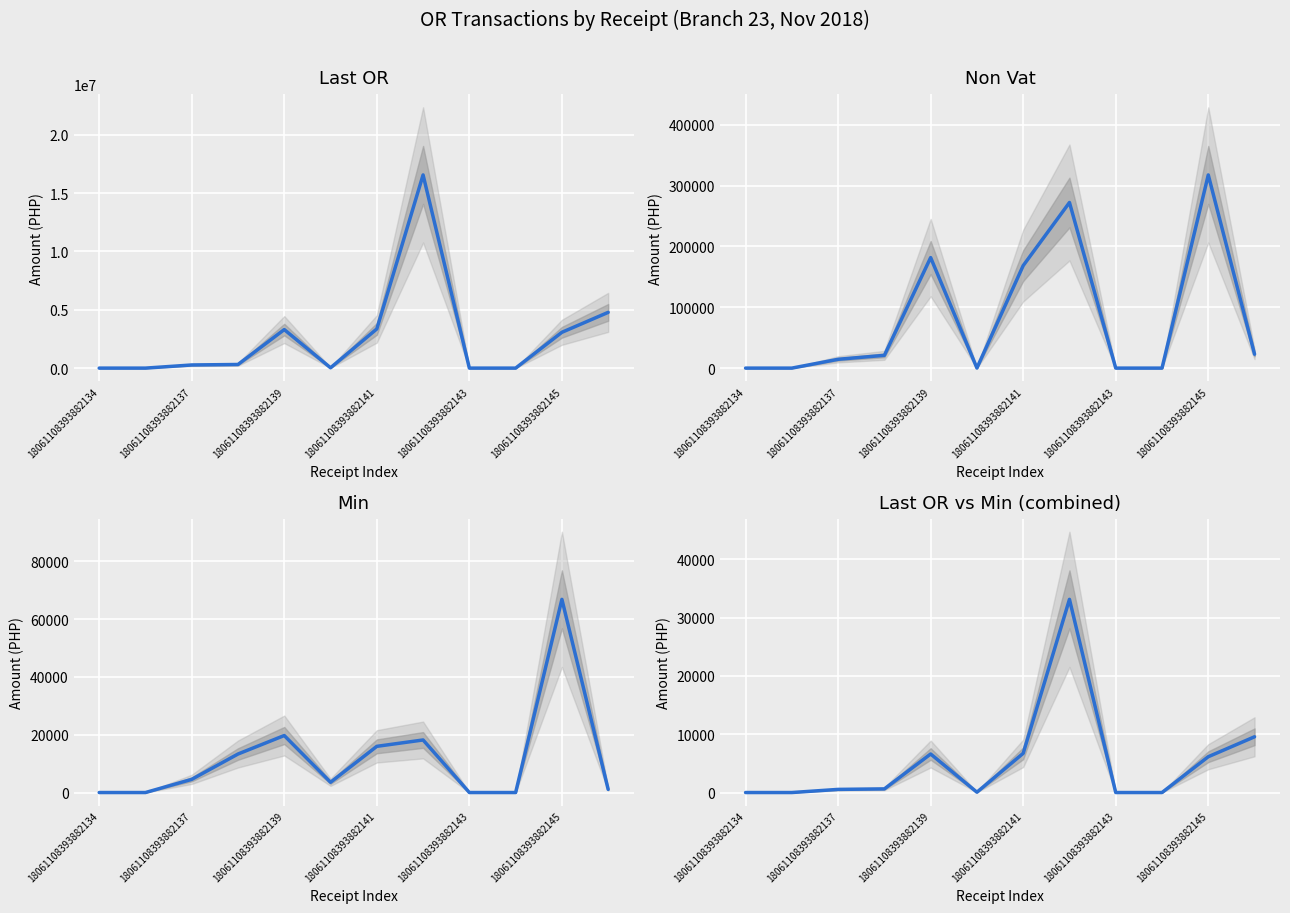

At 7, list the series in order from largest to smallest.

Last OR, Non Vat, Last OR vs Min (combined), Min